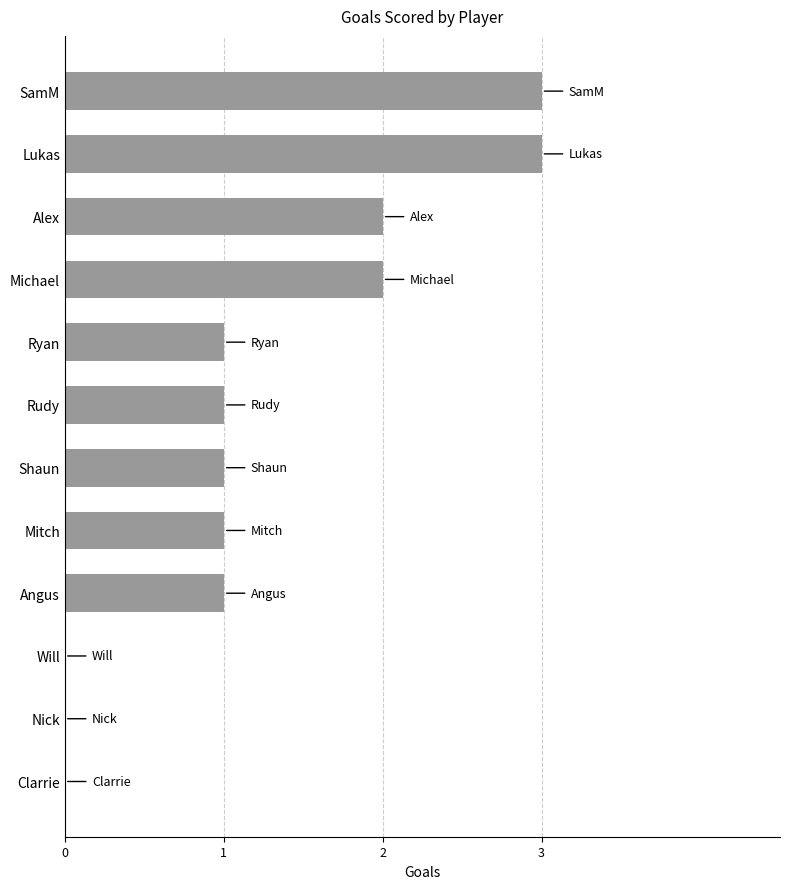

What is the greatest value displayed?

3